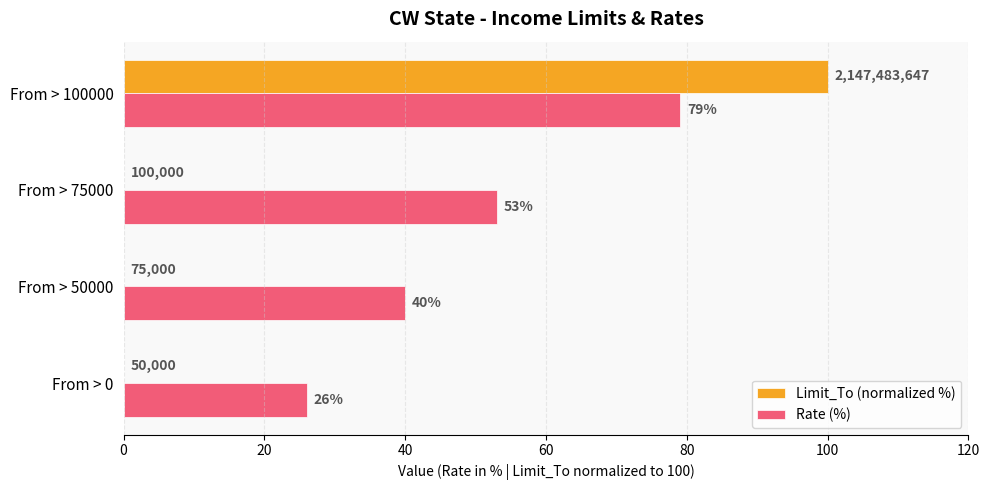

At which category is the sum across all series the highest?

From > 100000